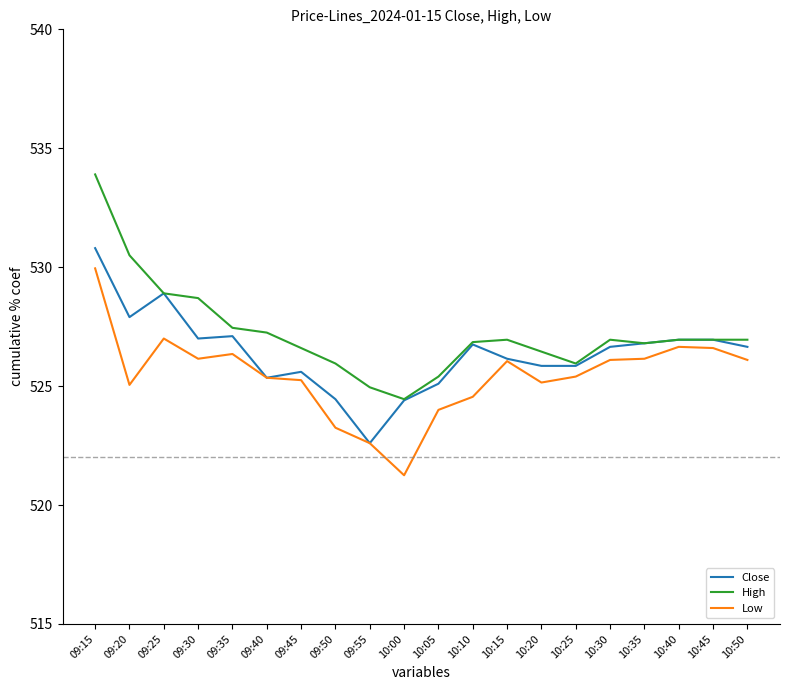

What position from the right is 09:25?

18